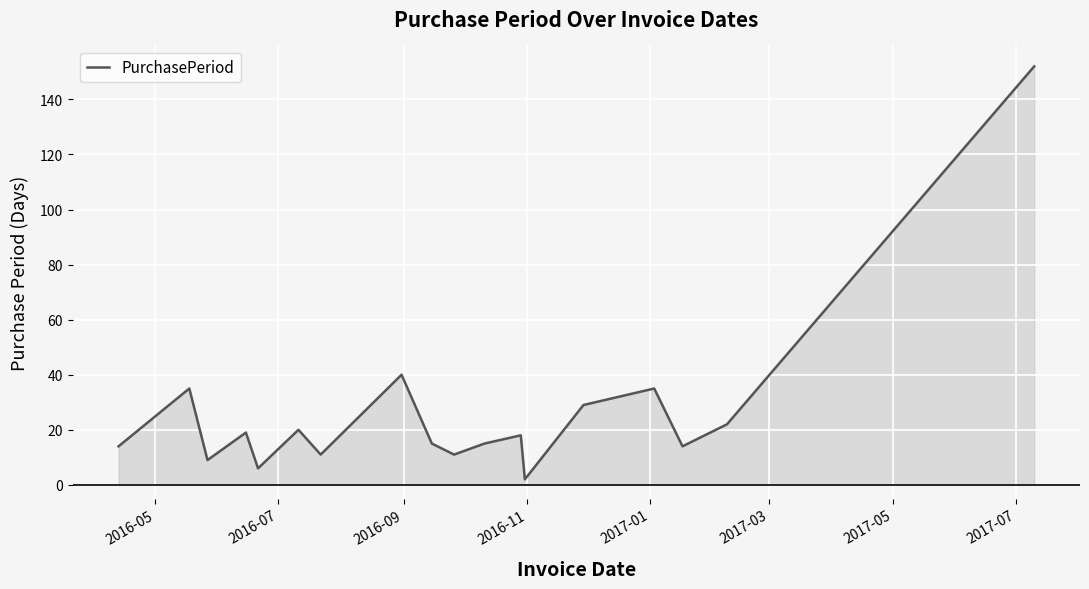

What is the greatest value displayed?

152